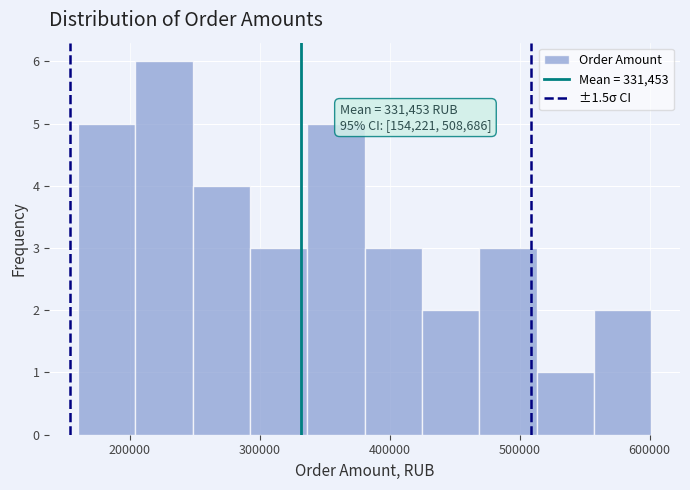

Which range on the x-axis has the tallest bar?

200000 to 250000